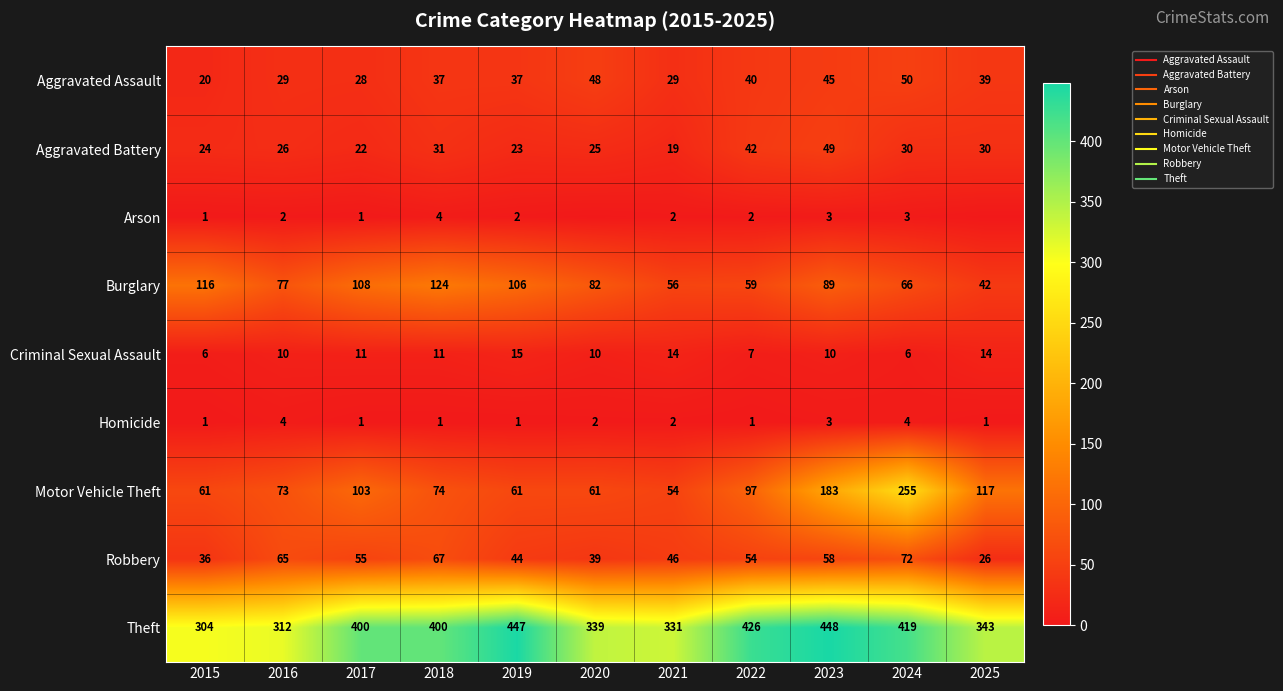

At which label does Theft first exceed 400?

2019